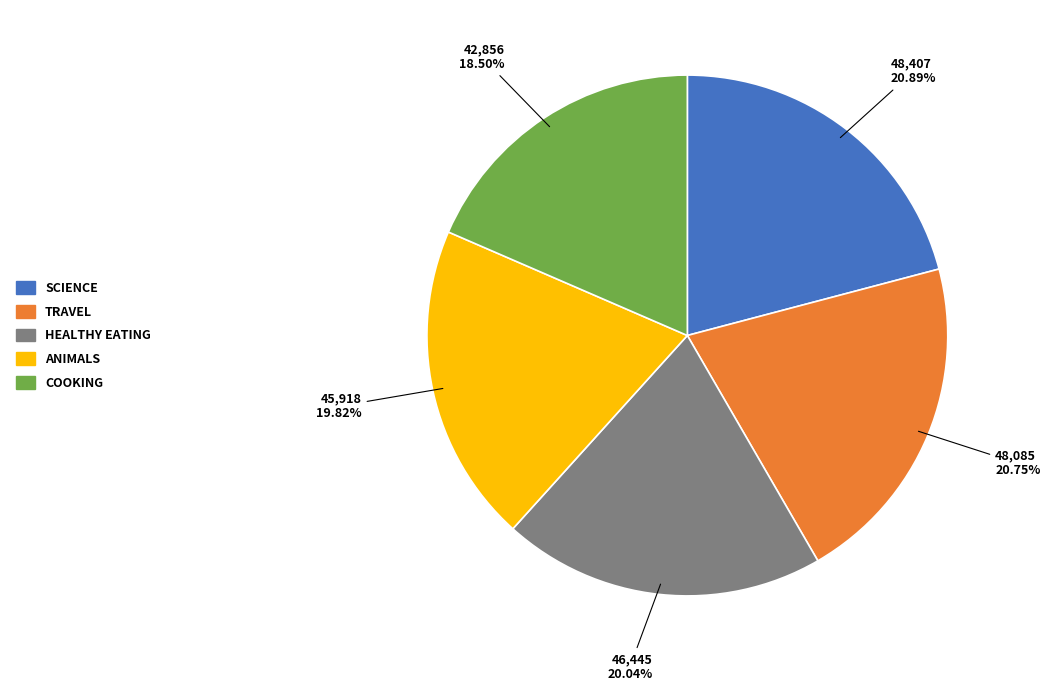

To the nearest percent, what is the average slice percentage?

20%